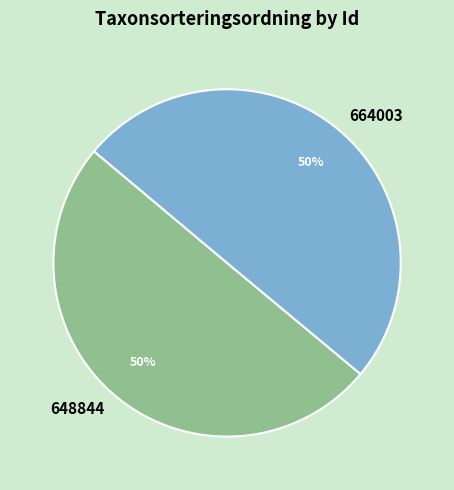

Combined, do 664003 and 648844 account for over 50%?

Yes